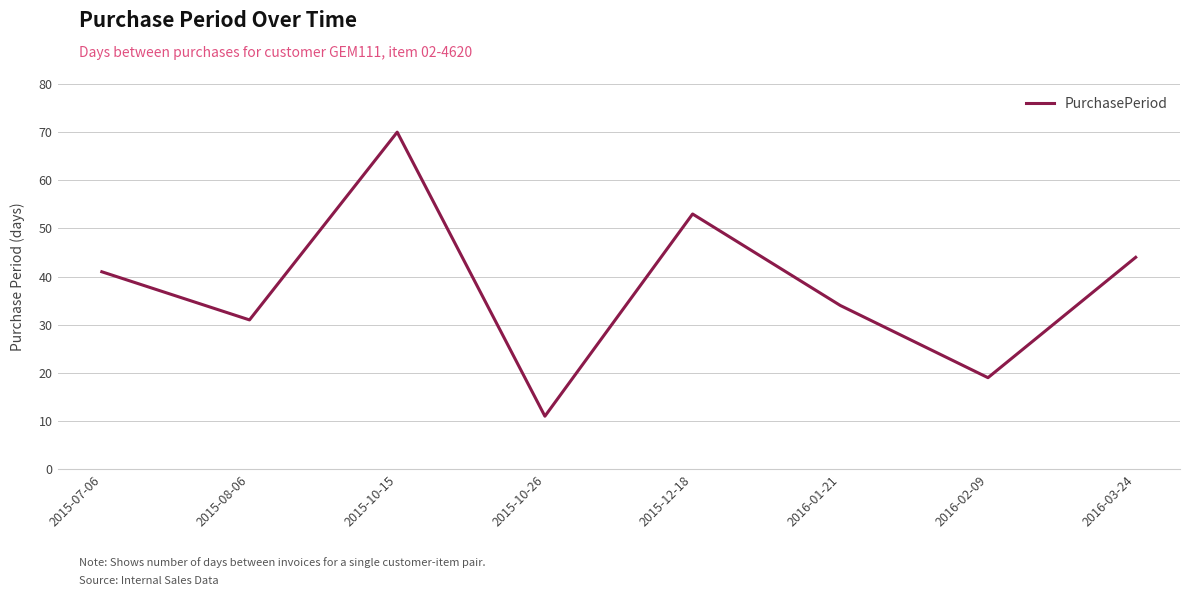

Rank the categories by value from highest to lowest.

2015-10-15, 2015-12-18, 2016-03-24, 2015-07-06, 2016-01-21, 2015-08-06, 2016-02-09, 2015-10-26